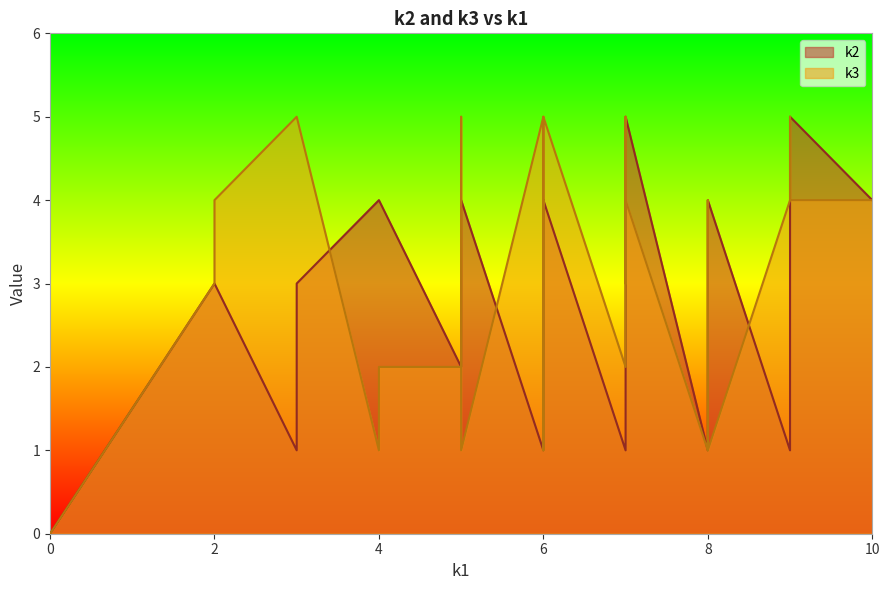

What is the maximum value shown in the chart?

5